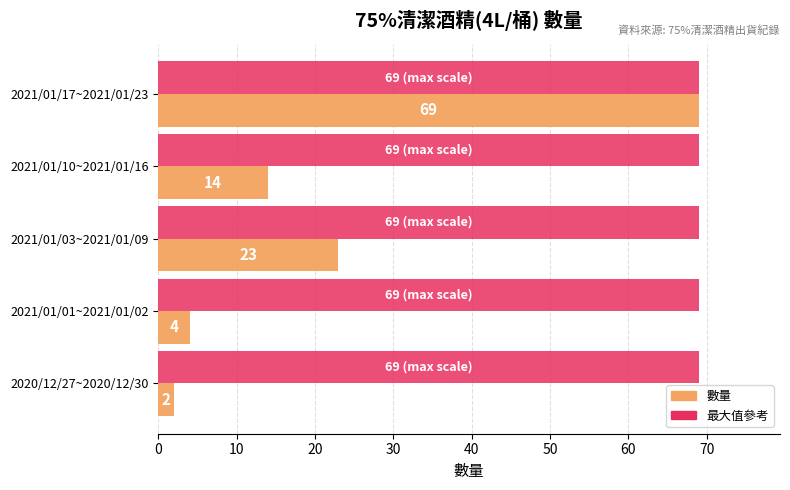

What is the smallest value displayed?

2